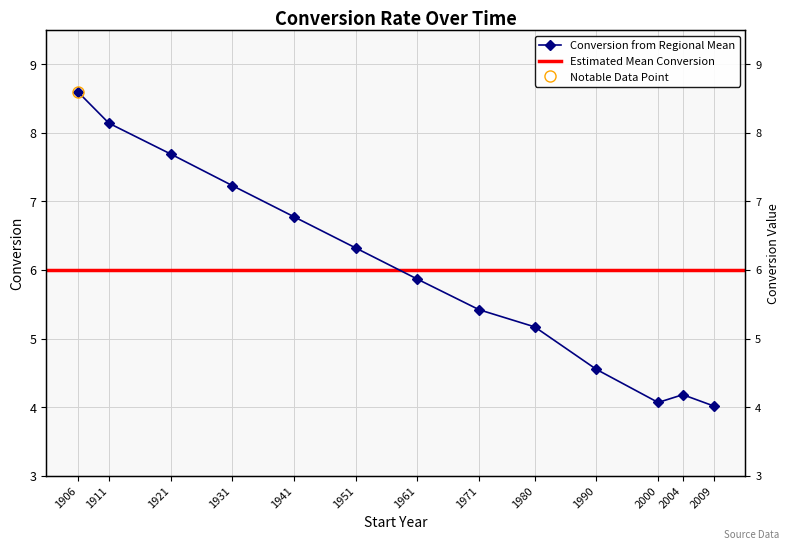

What is the difference between the values at 1911 and 2000?

4.1